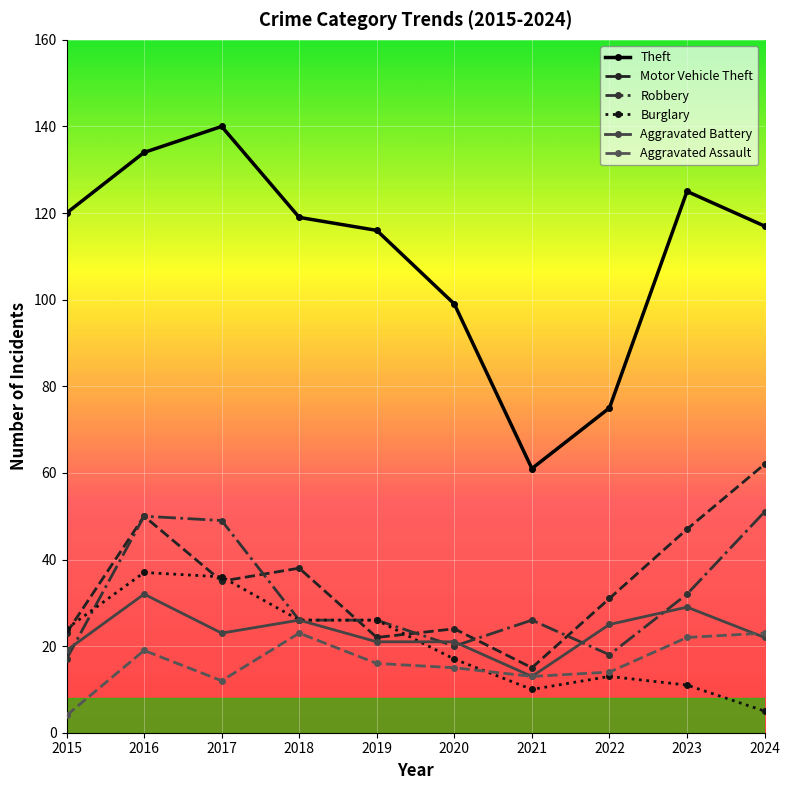

Which series has the widest spread of values?

Theft